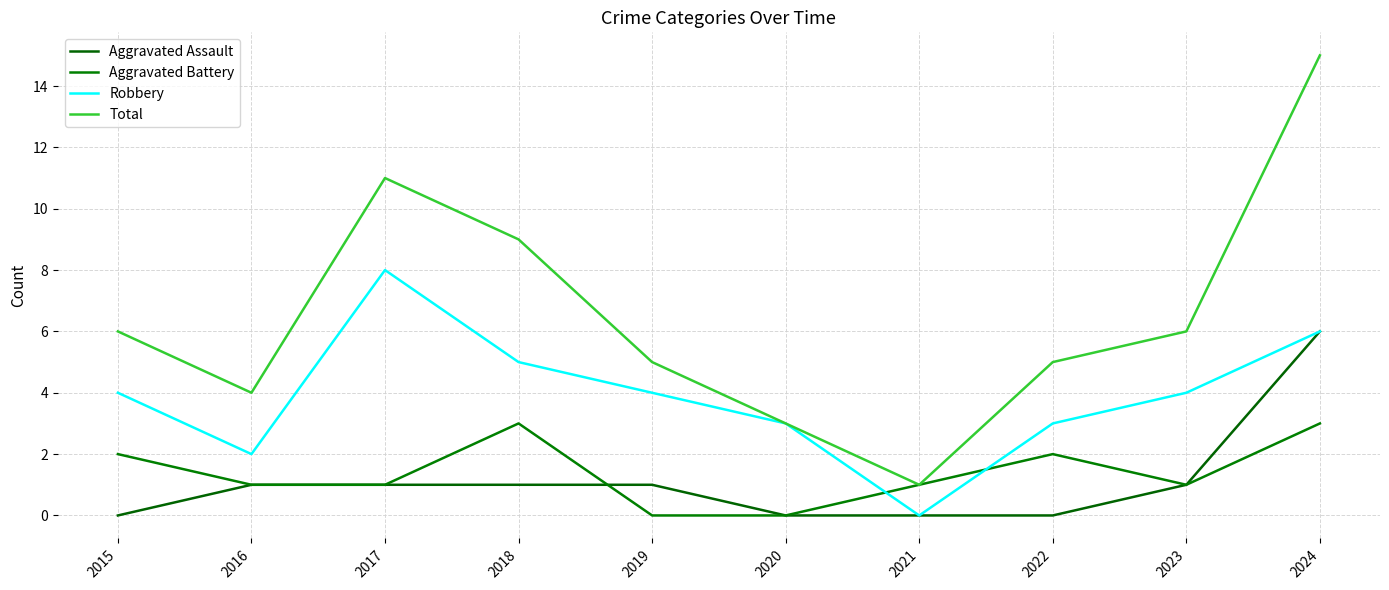

Rank the series at 2016 from highest to lowest value.

Total, Robbery, Aggravated Assault, Aggravated Battery